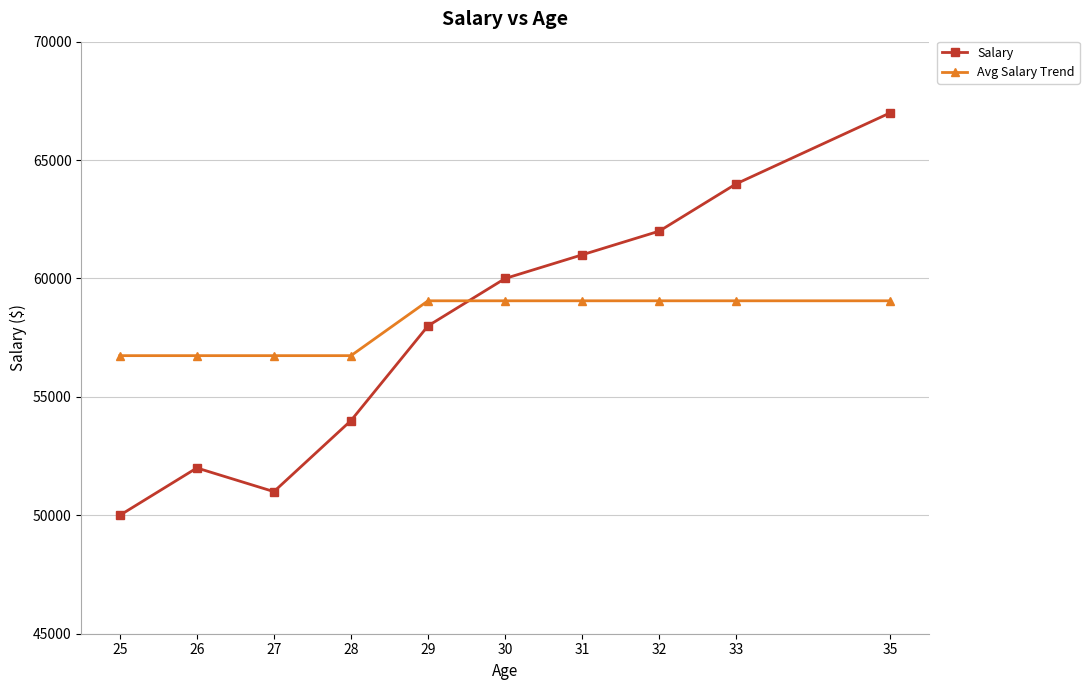

At how many categories does at least one series exceed 66468?

1